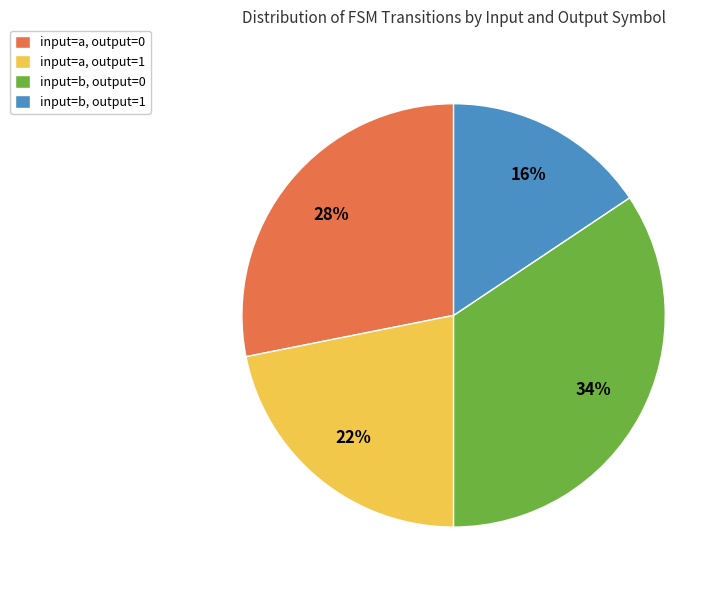

The input=b, output=1 slice represents 16% of the pie. True or false?

True